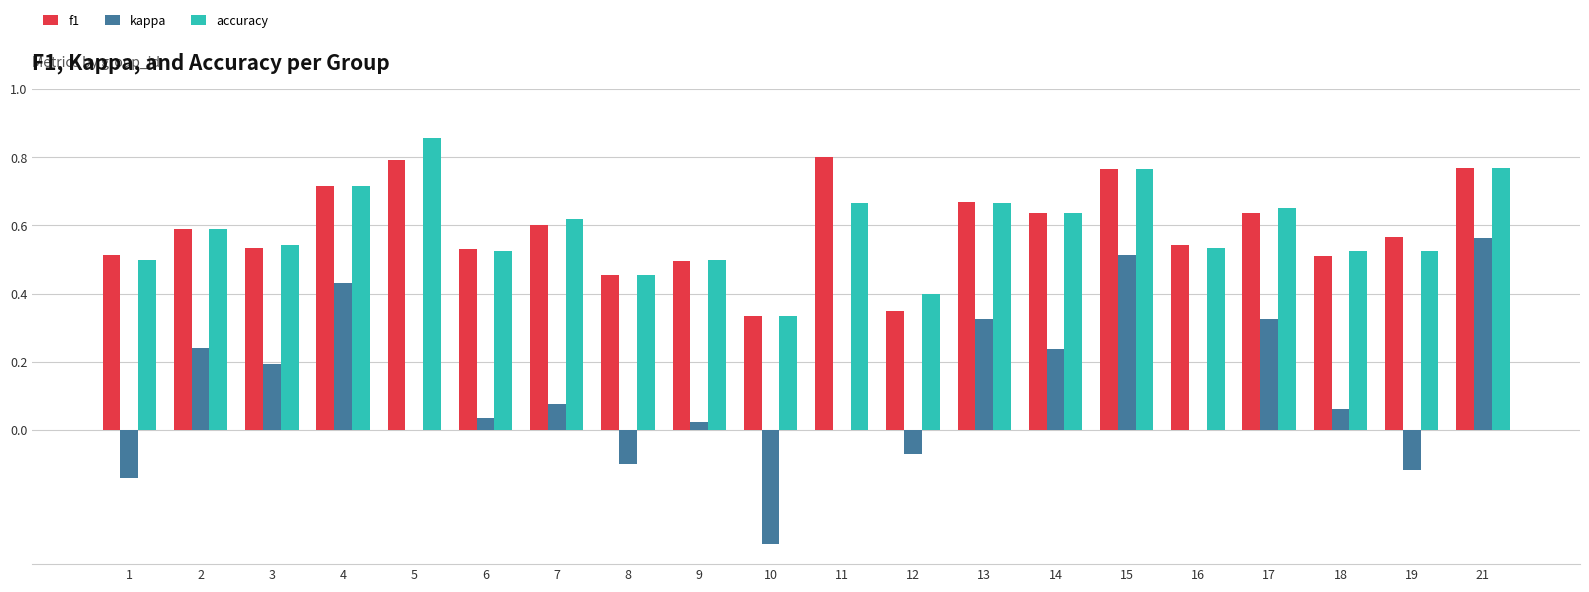

Is the value of f1 at 5 greater than the value of kappa at 9?

Yes